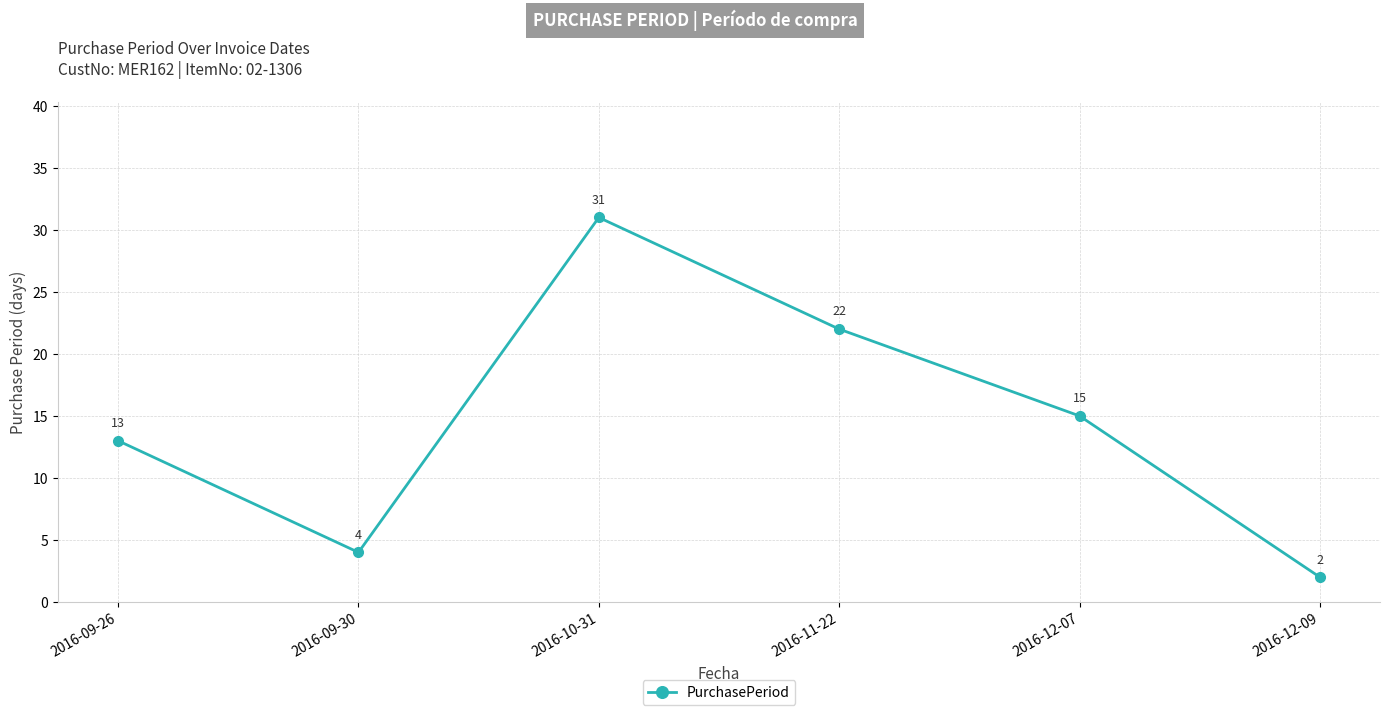

Which has a higher value, 2016-10-31 or 2016-11-22?

2016-10-31